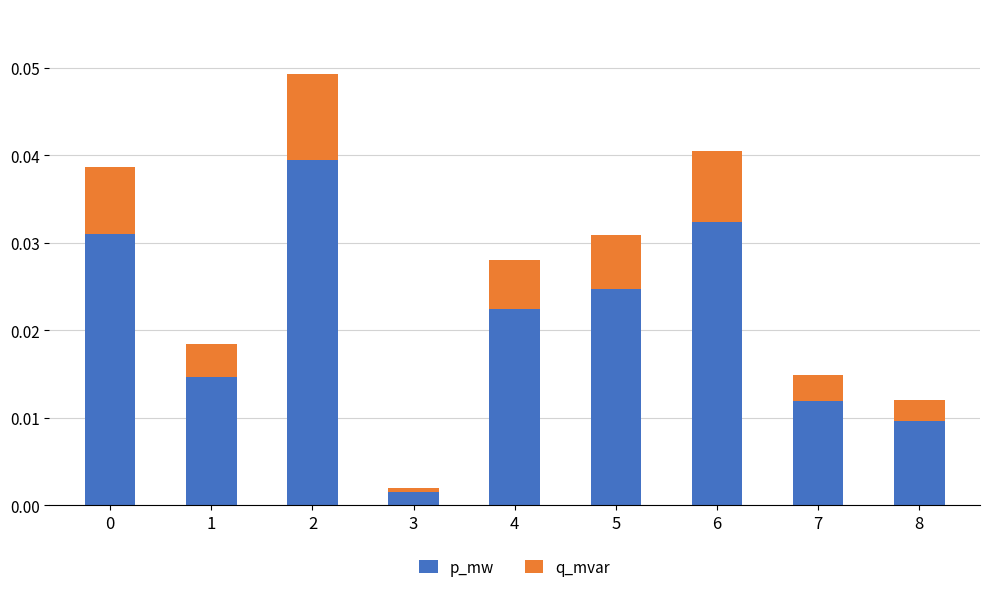

Does the chart contain stacked bars?

Yes